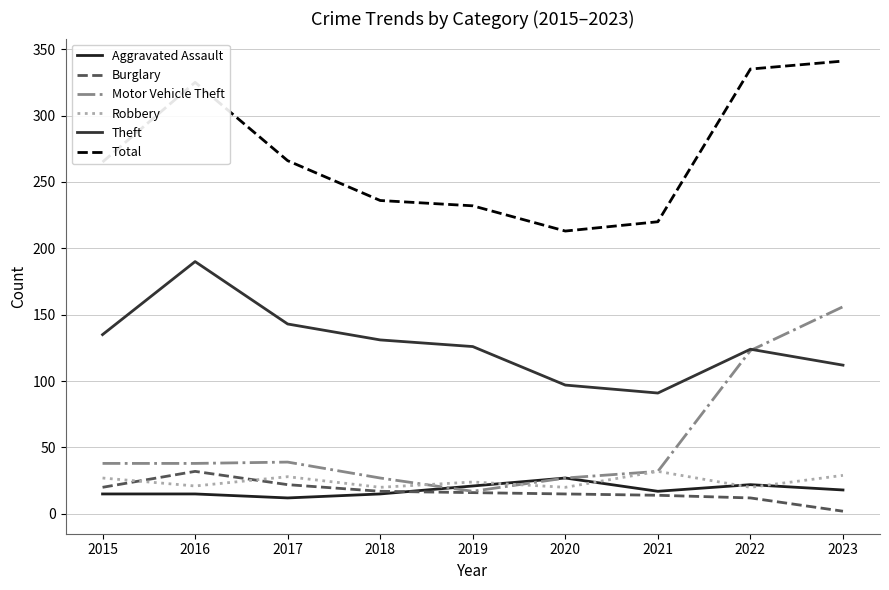

Is this an area chart (filled region under the line)?

No